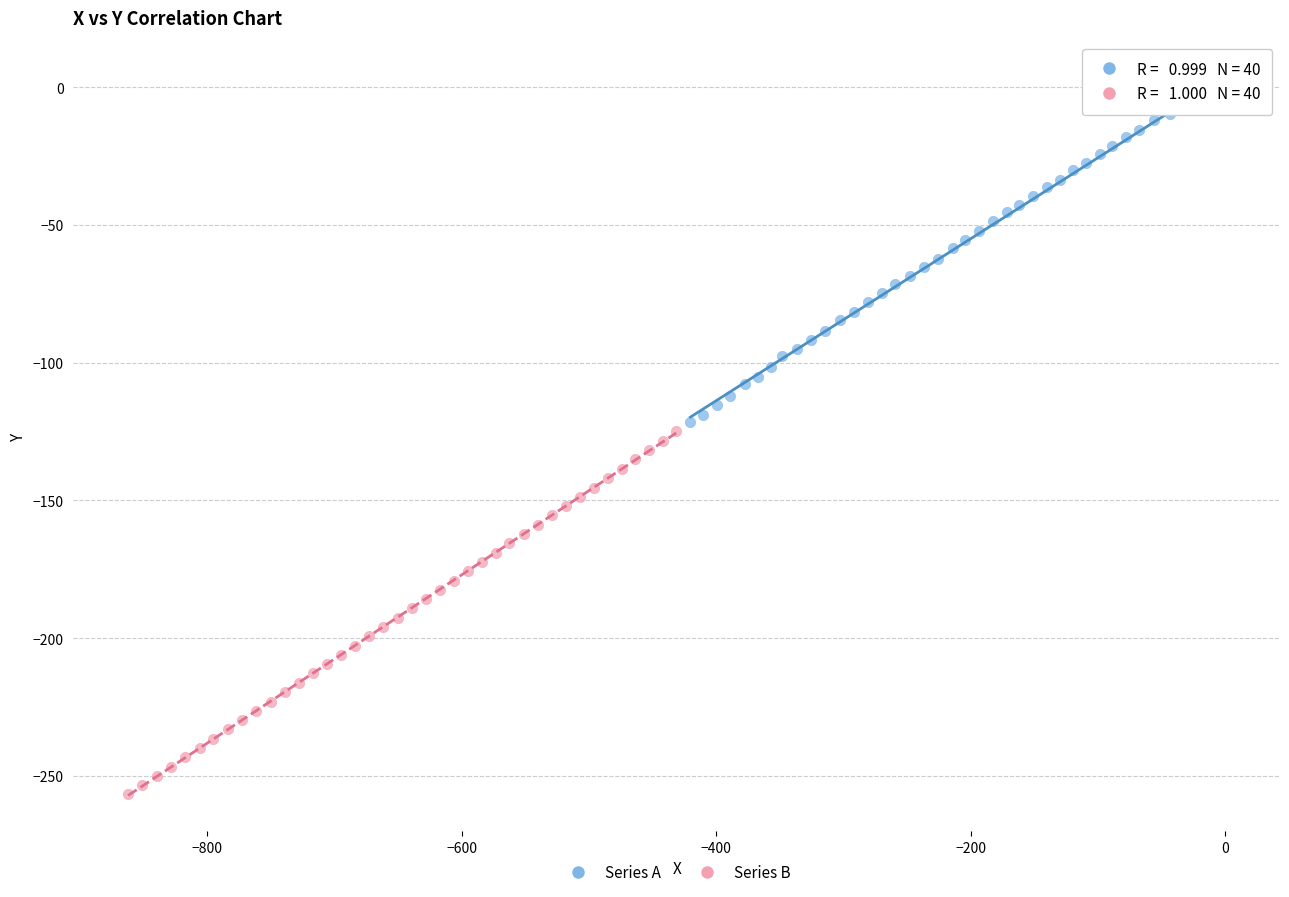

Which series contains the lowest Y value?

Series B